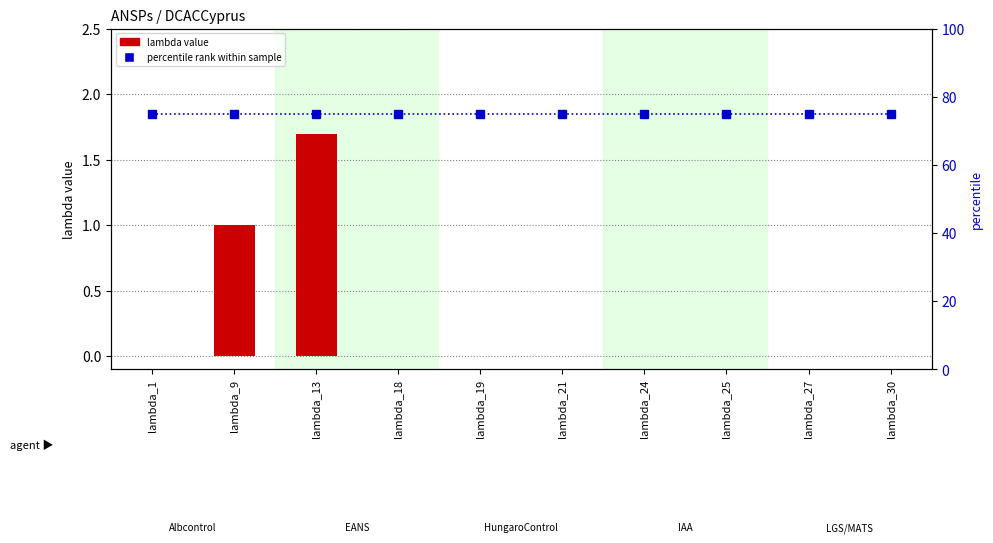

Which series has the largest total across all categories?

percentile rank within sample